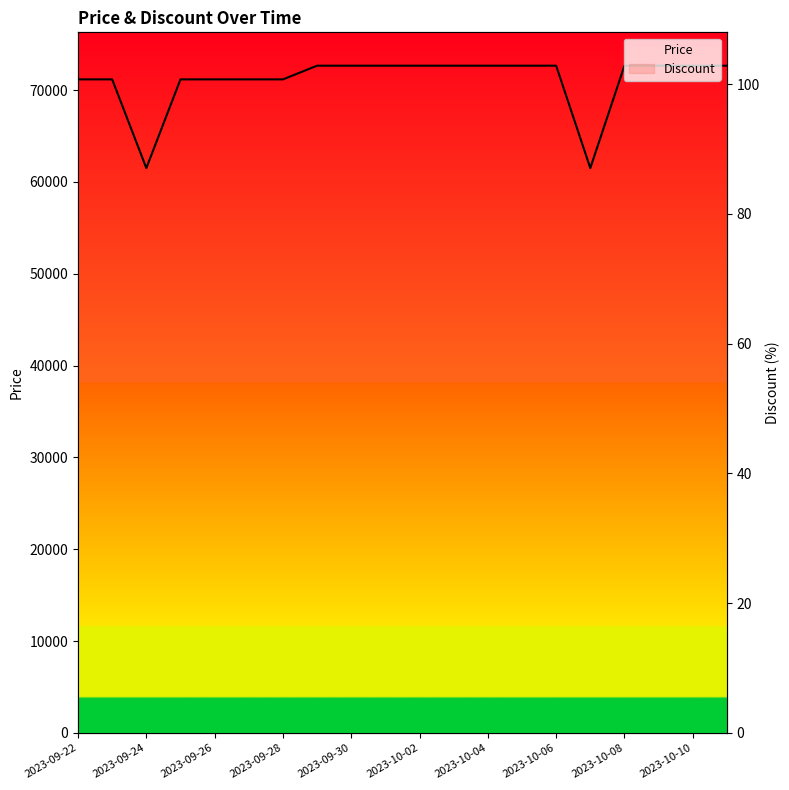

List the series in order of their overall mean, lowest first.

Discount, Price